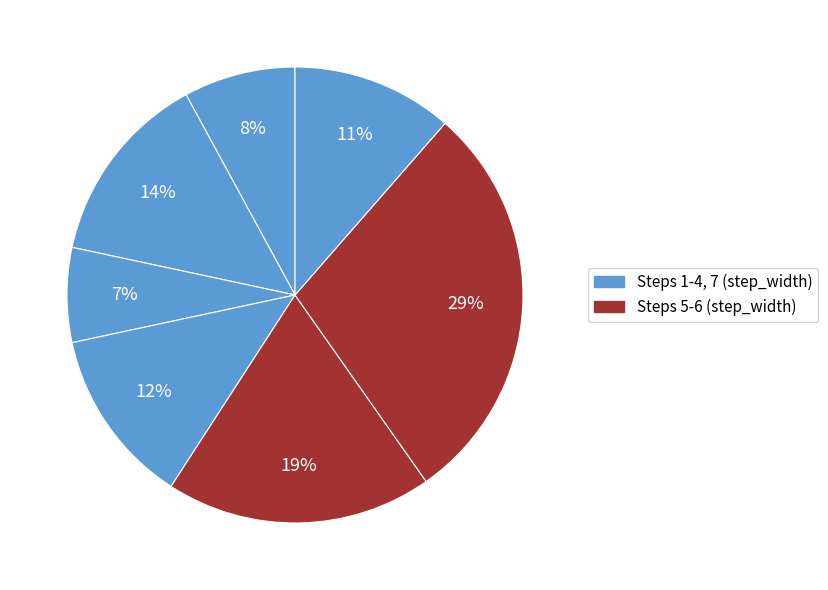

Count the number of slices in the pie.

7